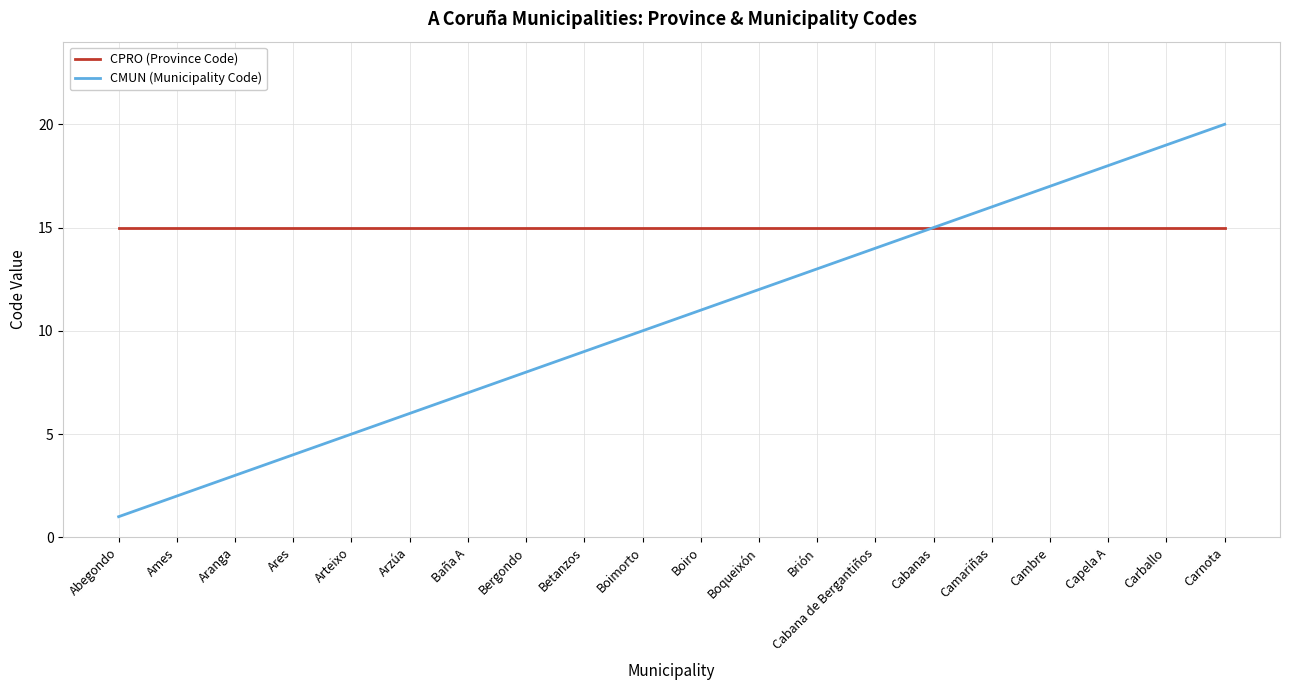

What is the sum of all CPRO (Province Code) values?

300